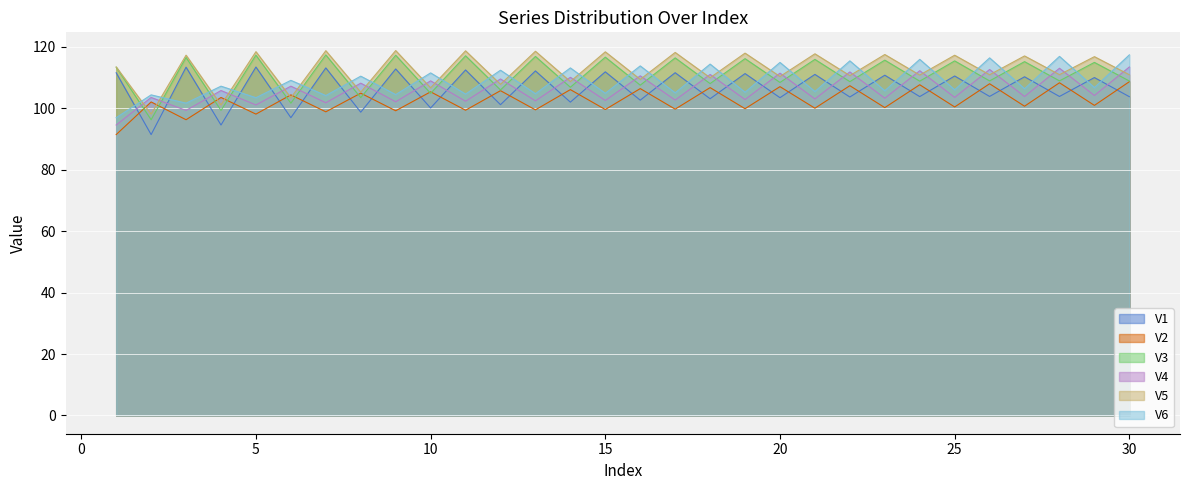

Between 9 and 20, which series saw the biggest shift?

V6